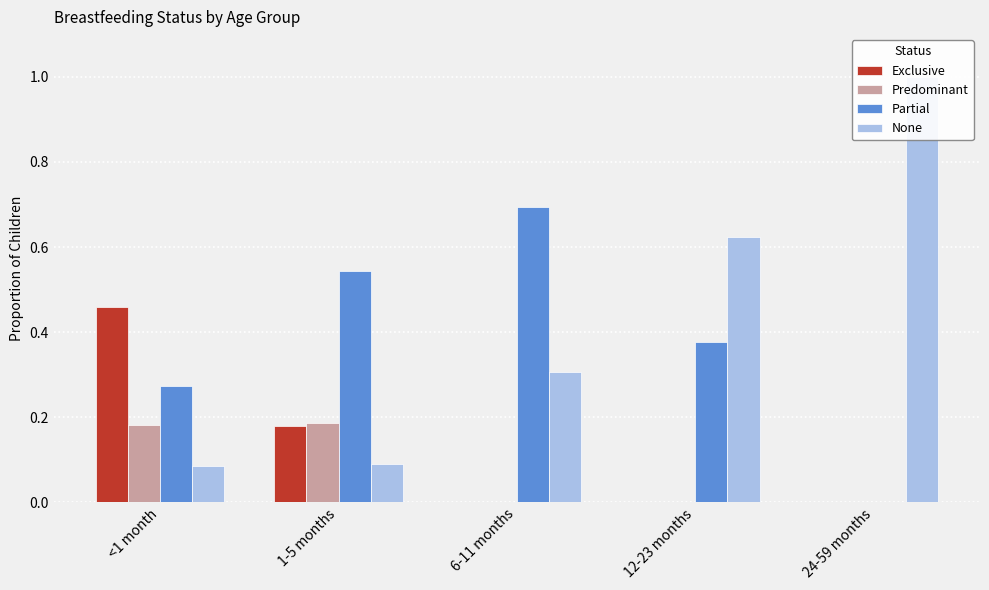

At which category is the sum across all series the highest?

<1 month